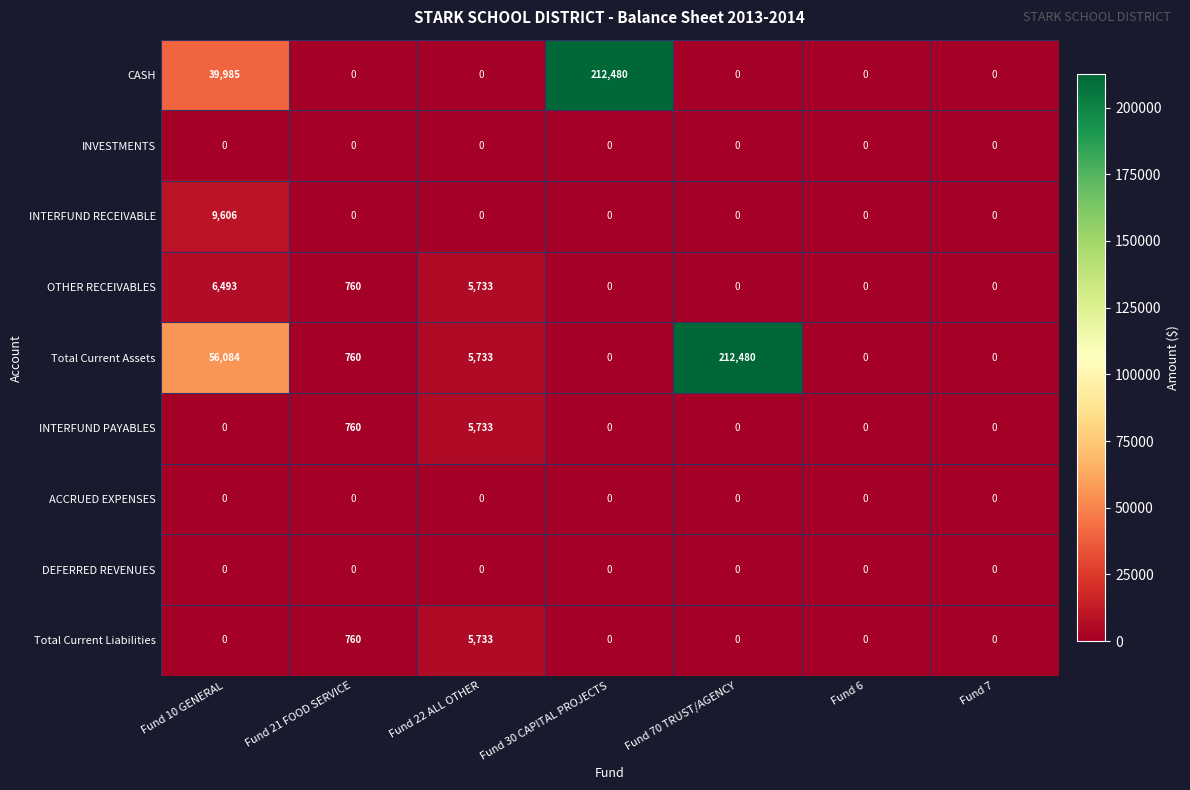

What is the difference between the highest and lowest values at Fund 10 GENERAL?

56084